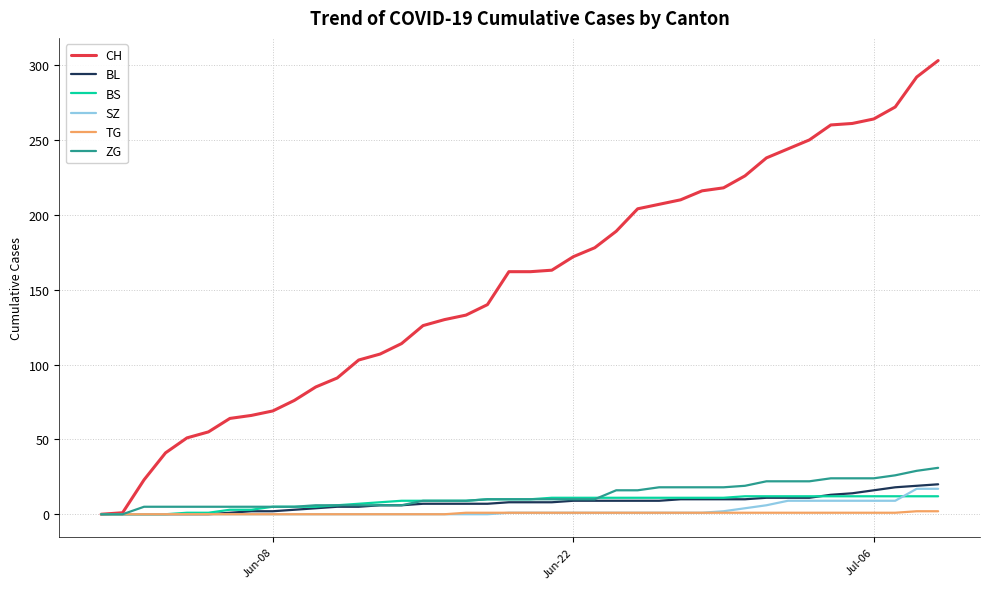

Which series has the largest total across all categories?

CH